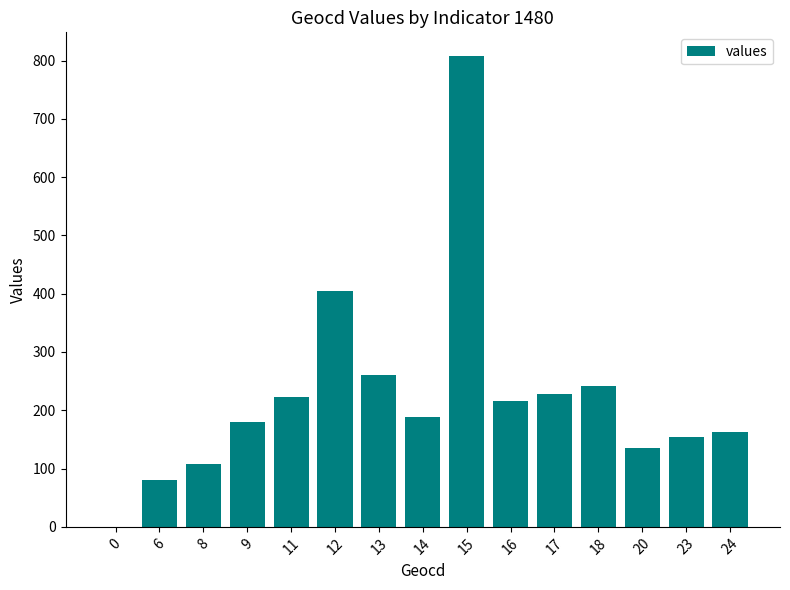

Are the bars horizontal?

No